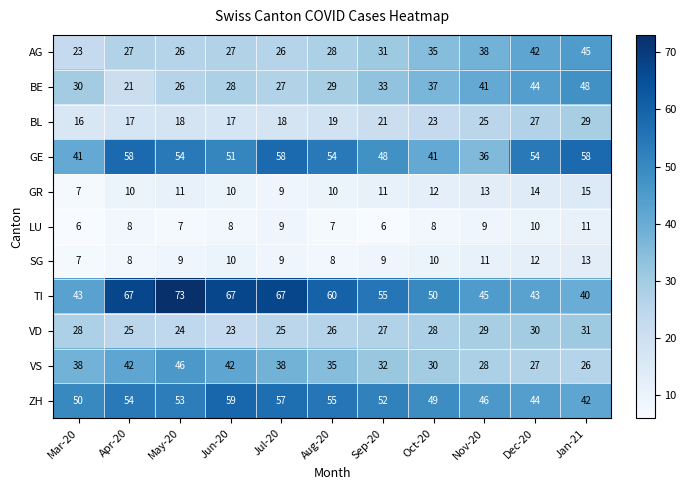

List the series in order of their peak value, highest first.

TI, ZH, GE, BE, VS, AG, VD, BL, GR, SG, LU